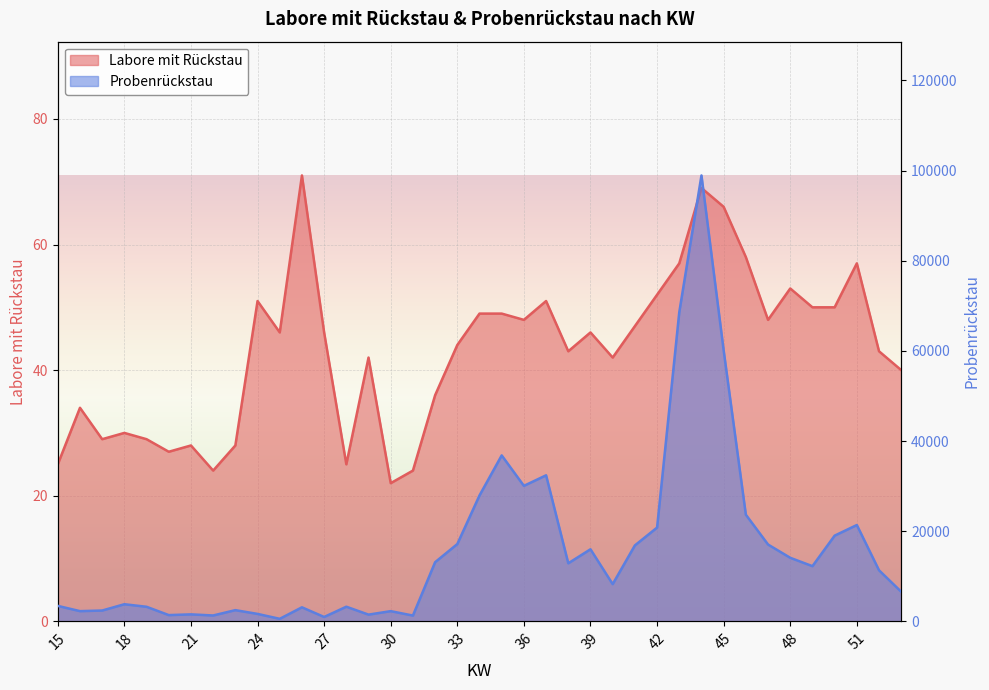

At which label does Probenrückstau reach its peak?

44